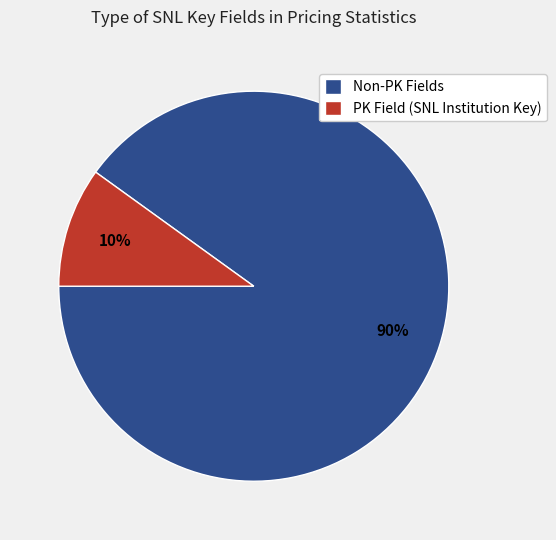

Count the number of slices in the pie.

2